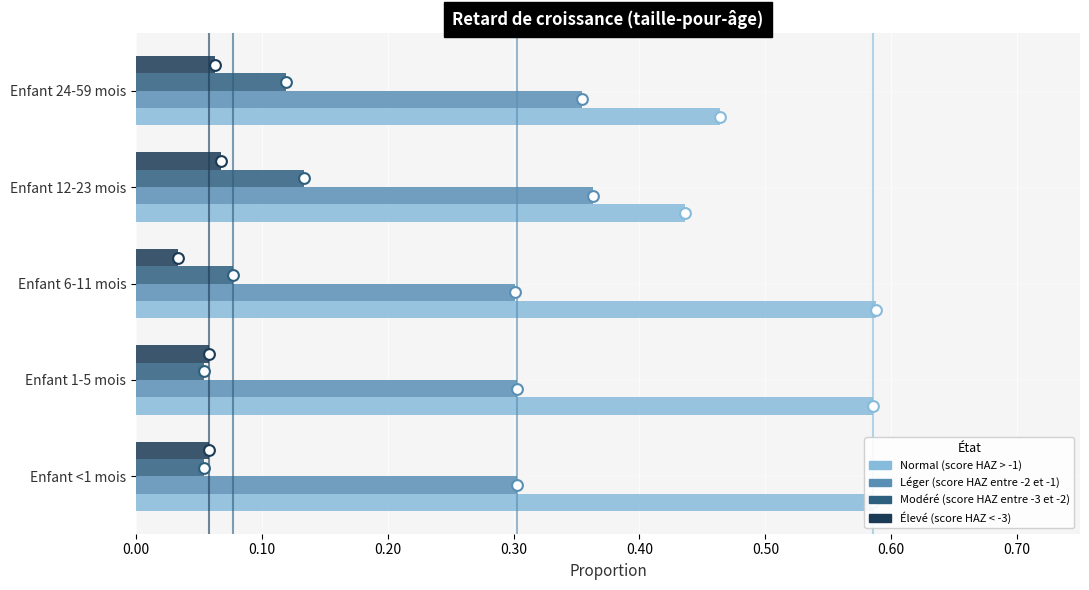

Is the value of Normal (score HAZ > -1) at Enfant 6-11 mois greater than the value of Élevé (score HAZ < -3) at Enfant 6-11 mois?

Yes